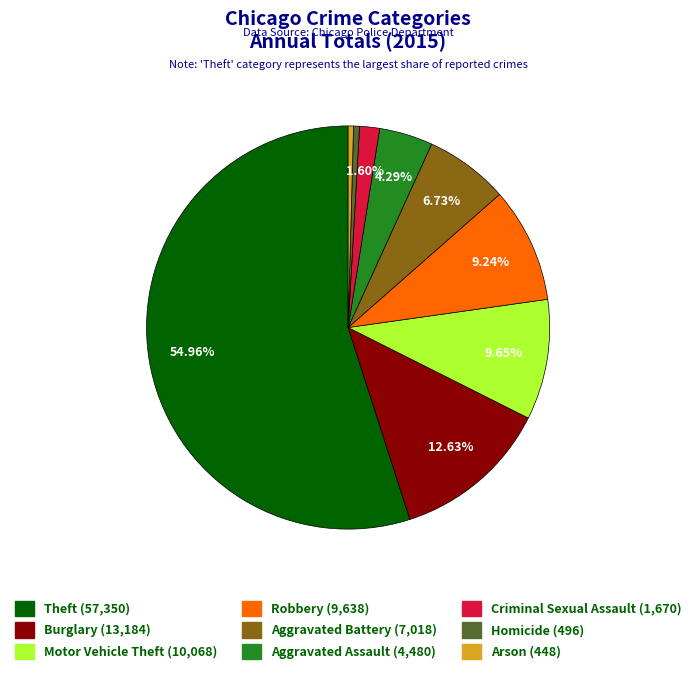

To the nearest percent, what is the difference between the largest and smallest slice percentages?

55%